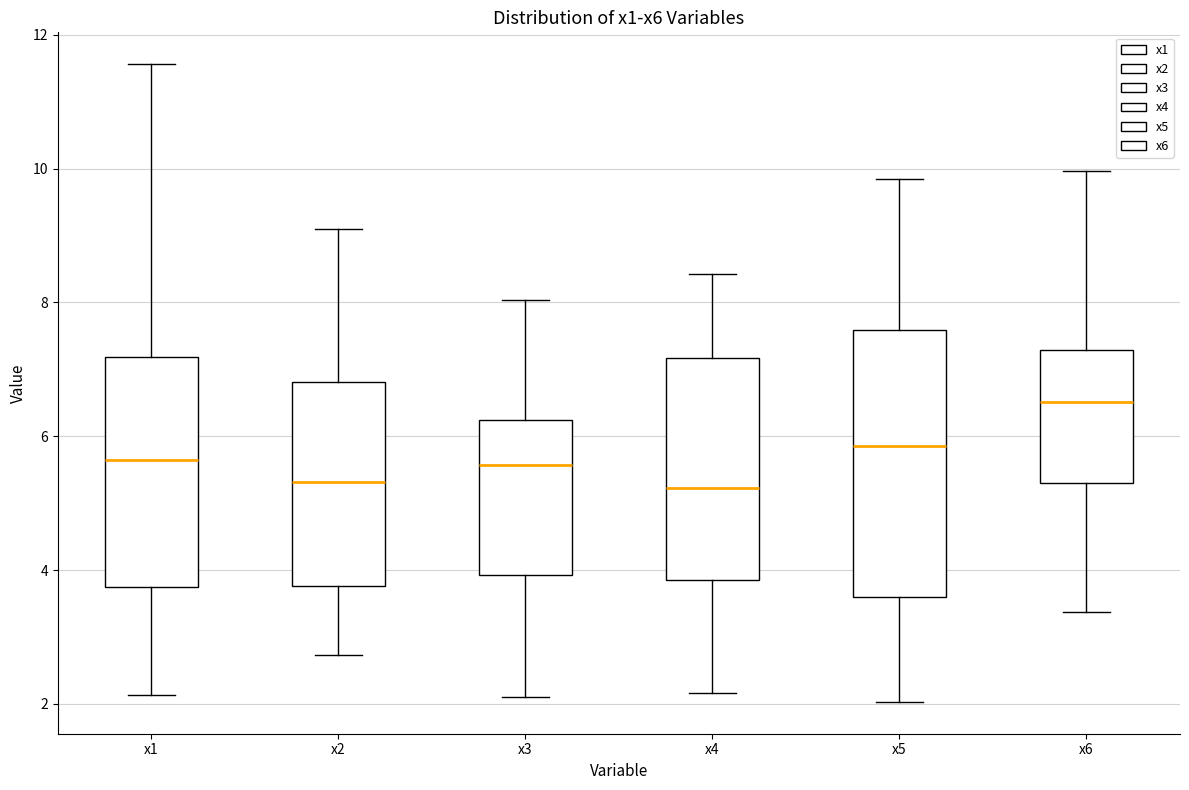

Which box has the highest median line?

x6